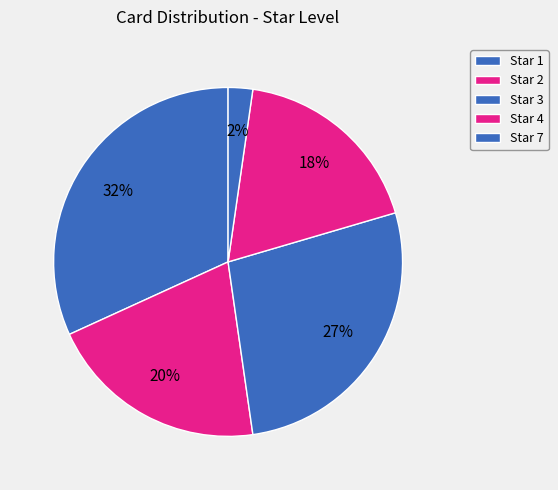

To the nearest percent, what percentage of the pie is Star 4?

18%